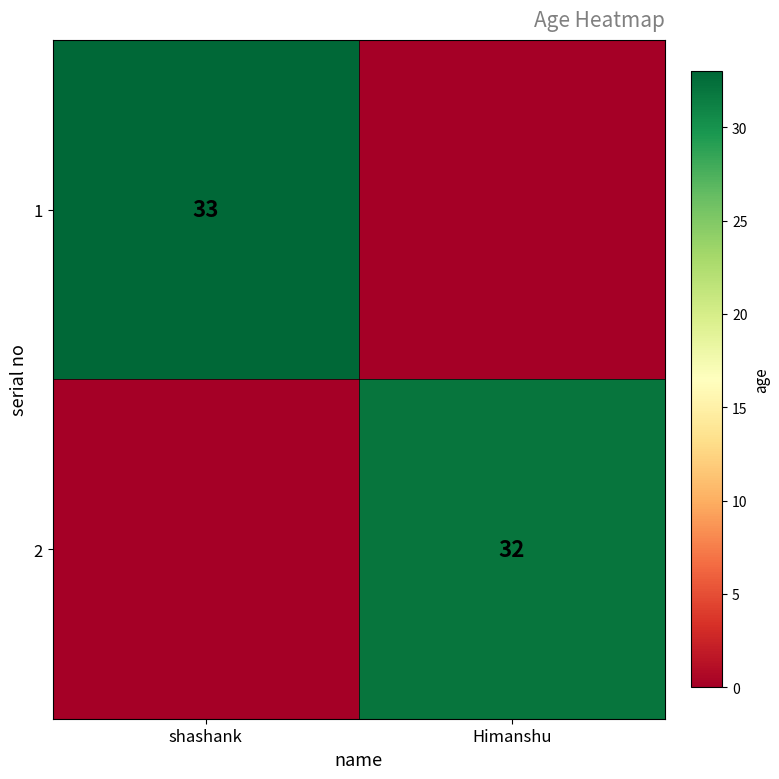

Is it true that 2 equals 32 at Himanshu?

True